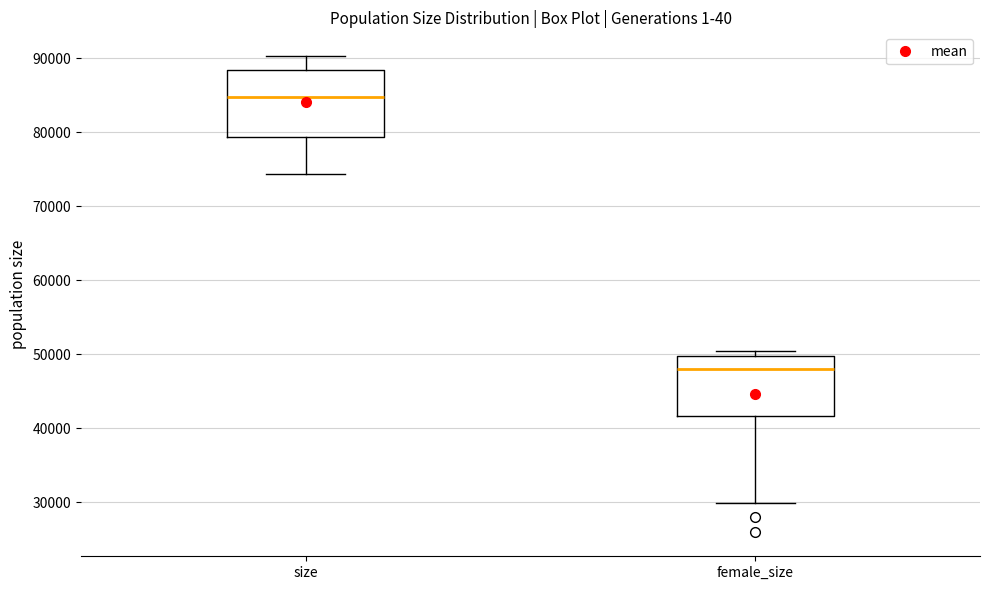

Which box's median line is the highest?

size